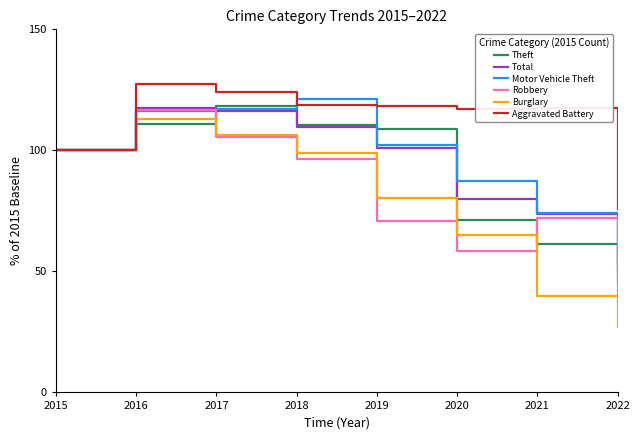

At 2020, list the series in order from largest to smallest.

Aggravated Battery, Motor Vehicle Theft, Total, Theft, Burglary, Robbery